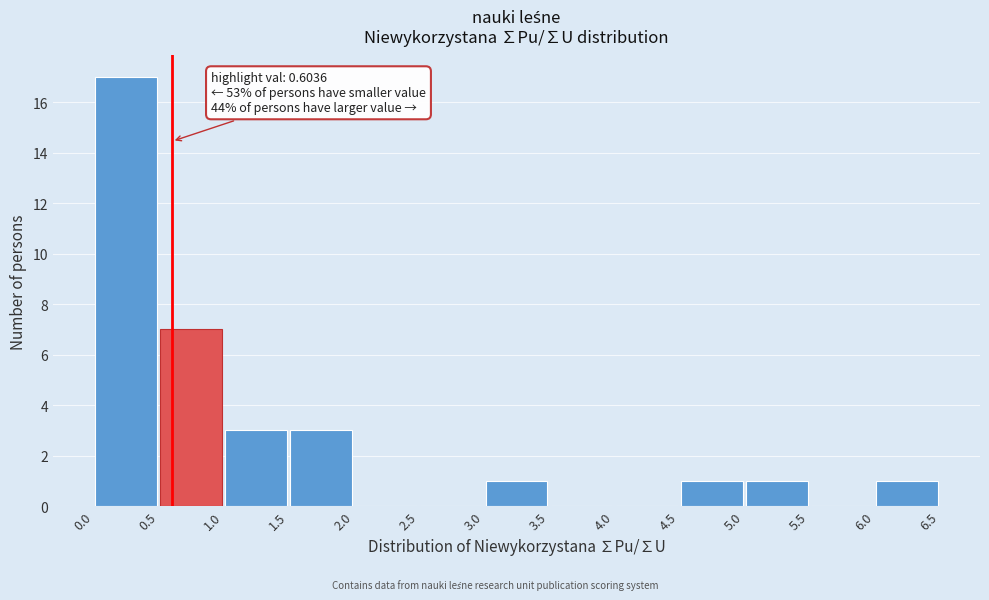

Over which range of the x-axis is the bar tallest?

0.0 to 0.5